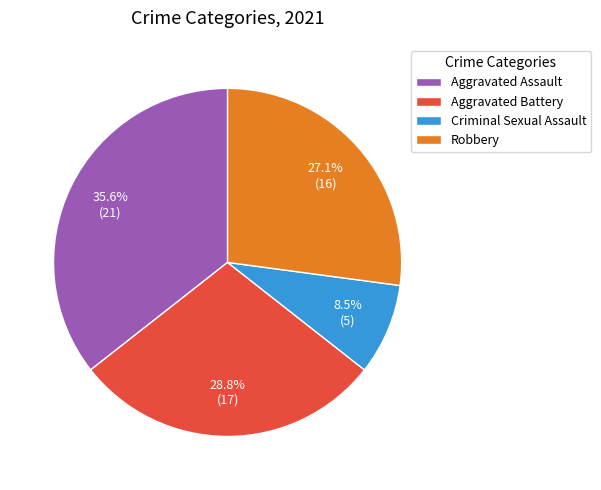

Which category has the smallest portion of the pie?

Criminal Sexual Assault